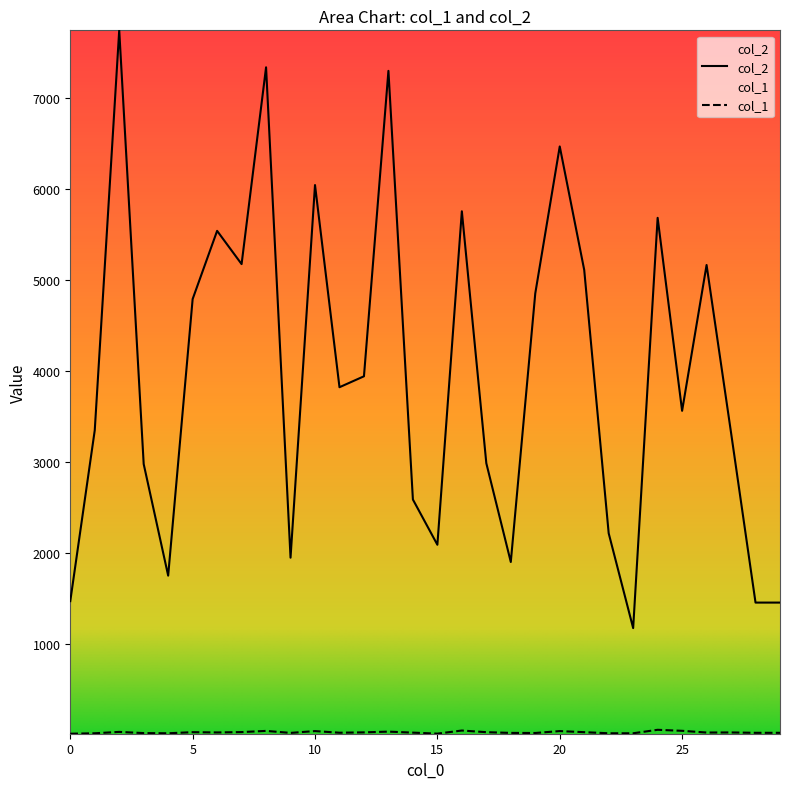

Does the chart have visible grid lines?

No